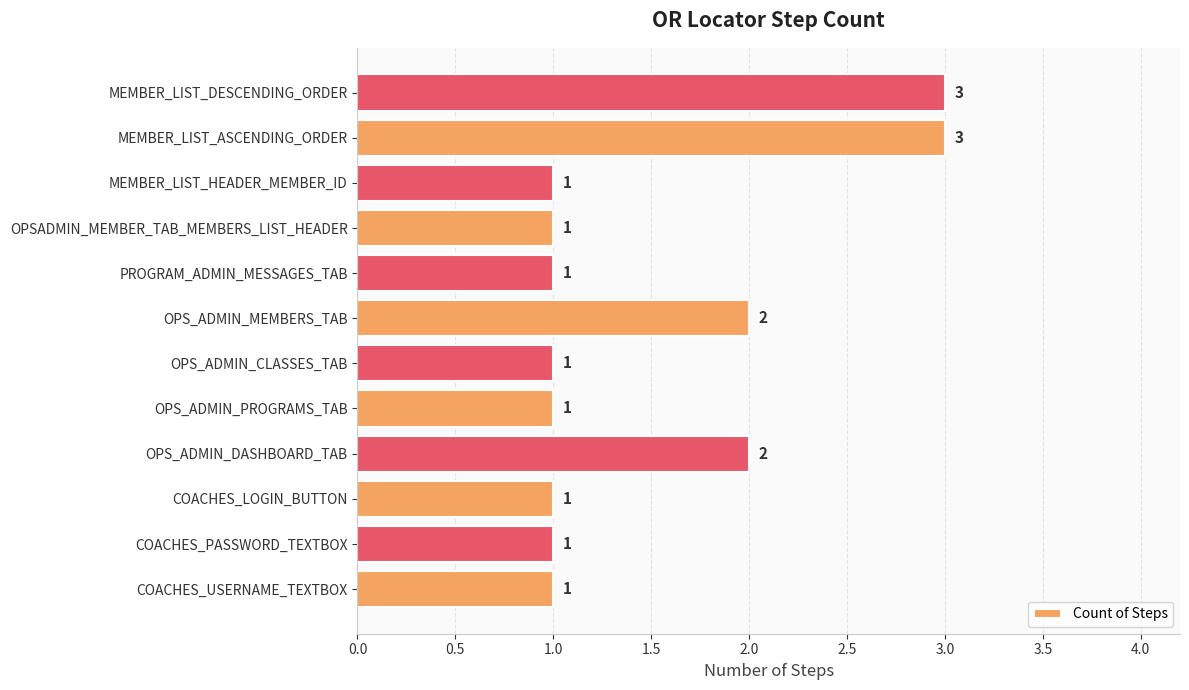

The chart shows a value of 1 at MEMBER_LIST_ASCENDING_ORDER. True or false?

False